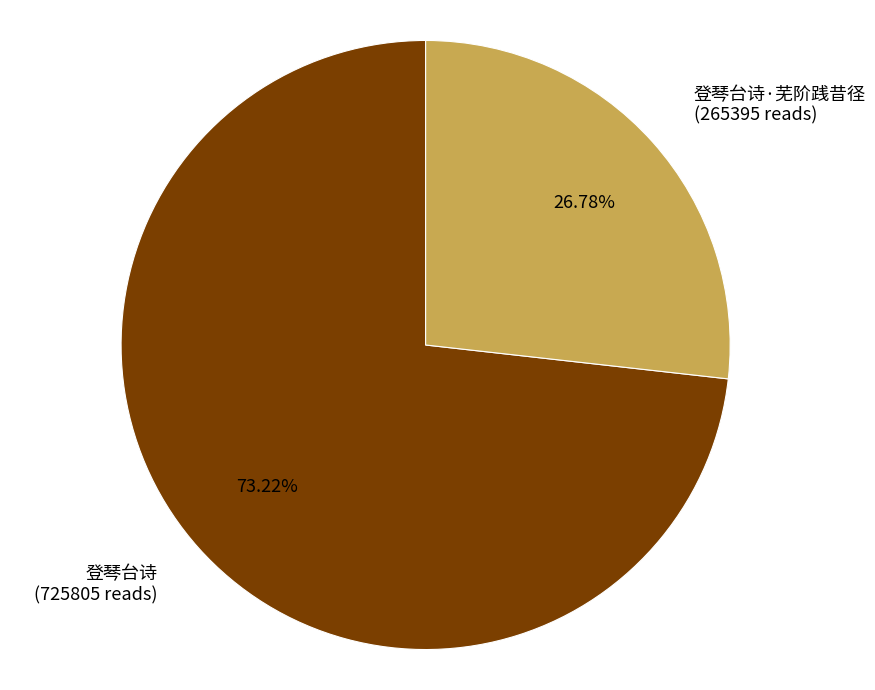

To the nearest percent, what is the average slice percentage?

50%